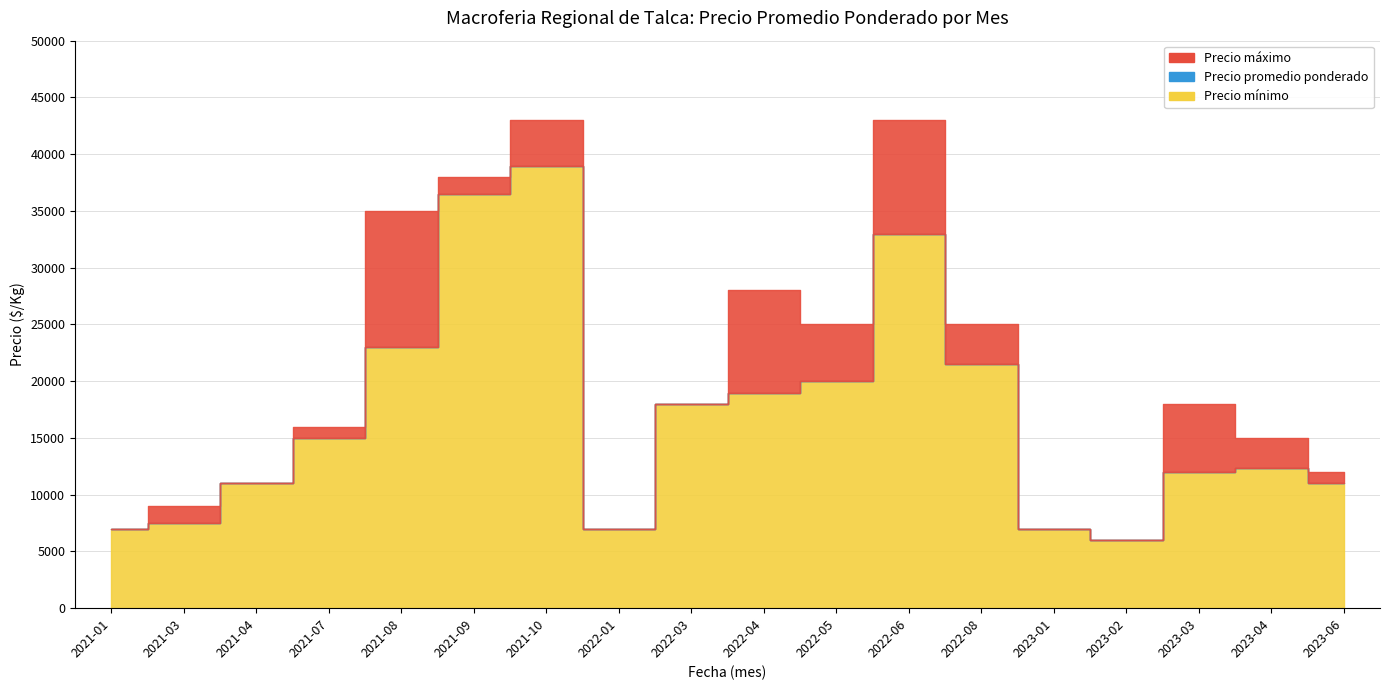

At which category does the chart reach its peak across all series?

2021-10